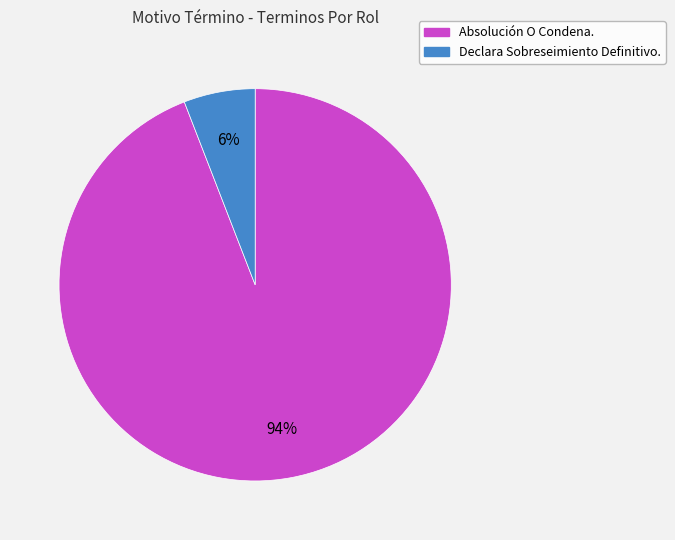

Combined, do Declara Sobreseimiento Definitivo. and Absolución O Condena. account for over 50%?

Yes